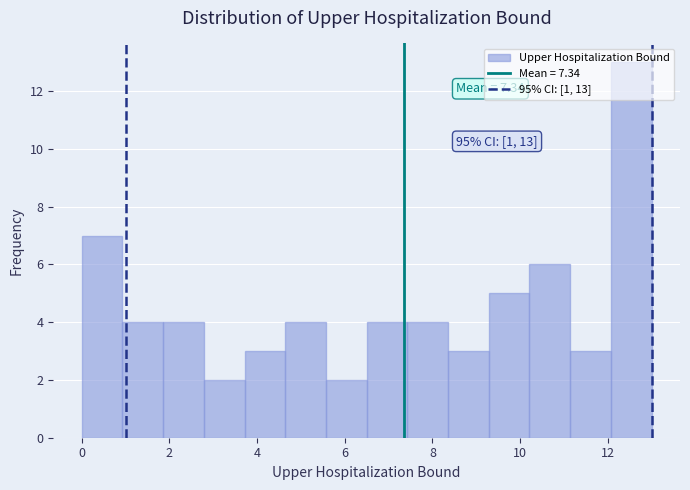

Which range on the x-axis has the tallest bar?

12.0 to 13.0